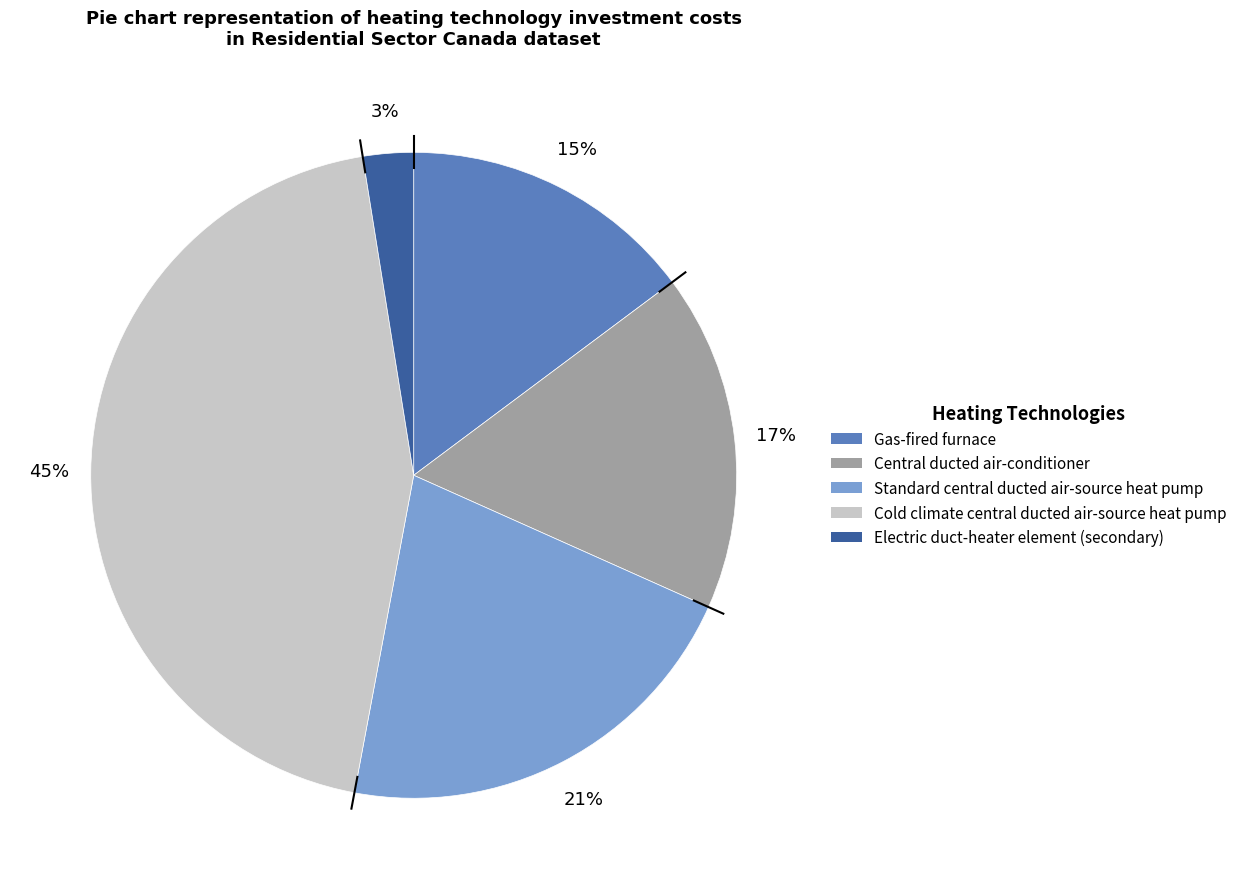

Combined, do Standard central ducted air-source heat pump and Cold climate central ducted air-source heat pump account for over 50%?

Yes